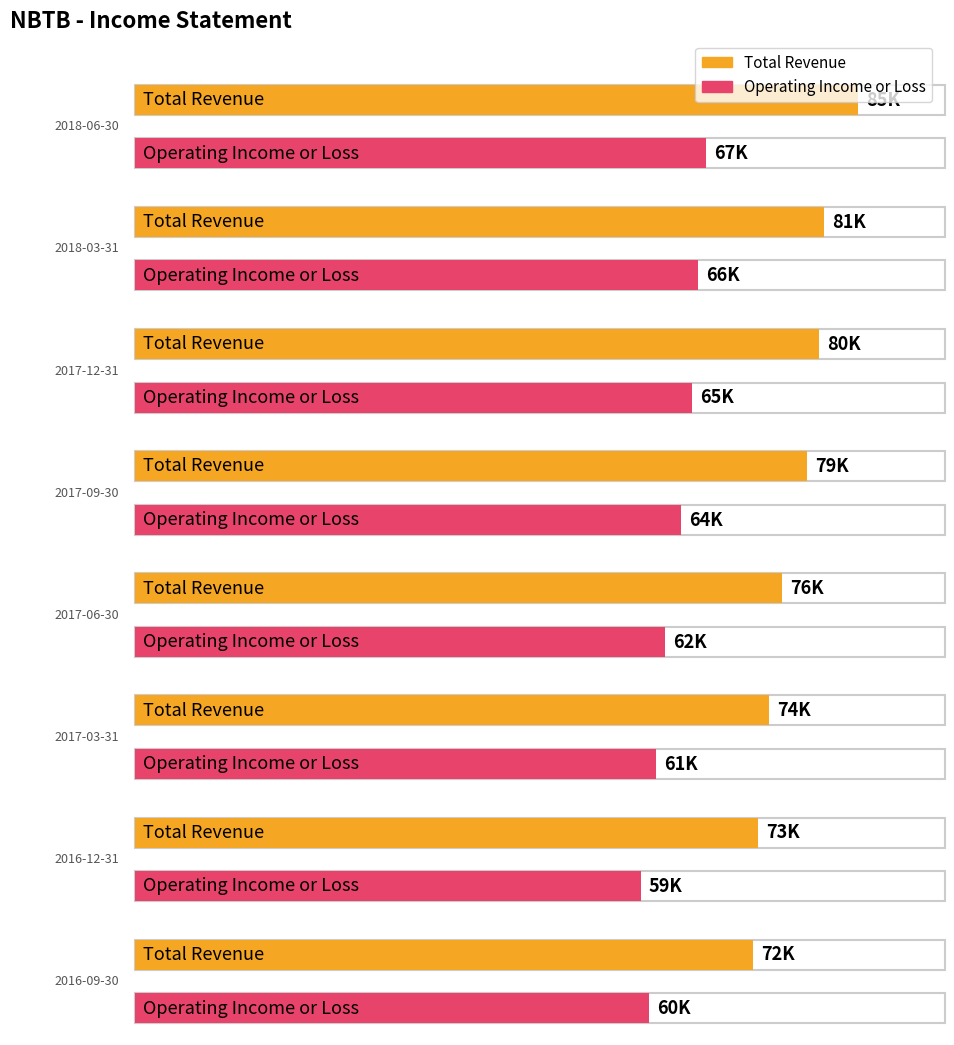

Is it true that Total Revenue equals 32865 at 2018-06-30?

False